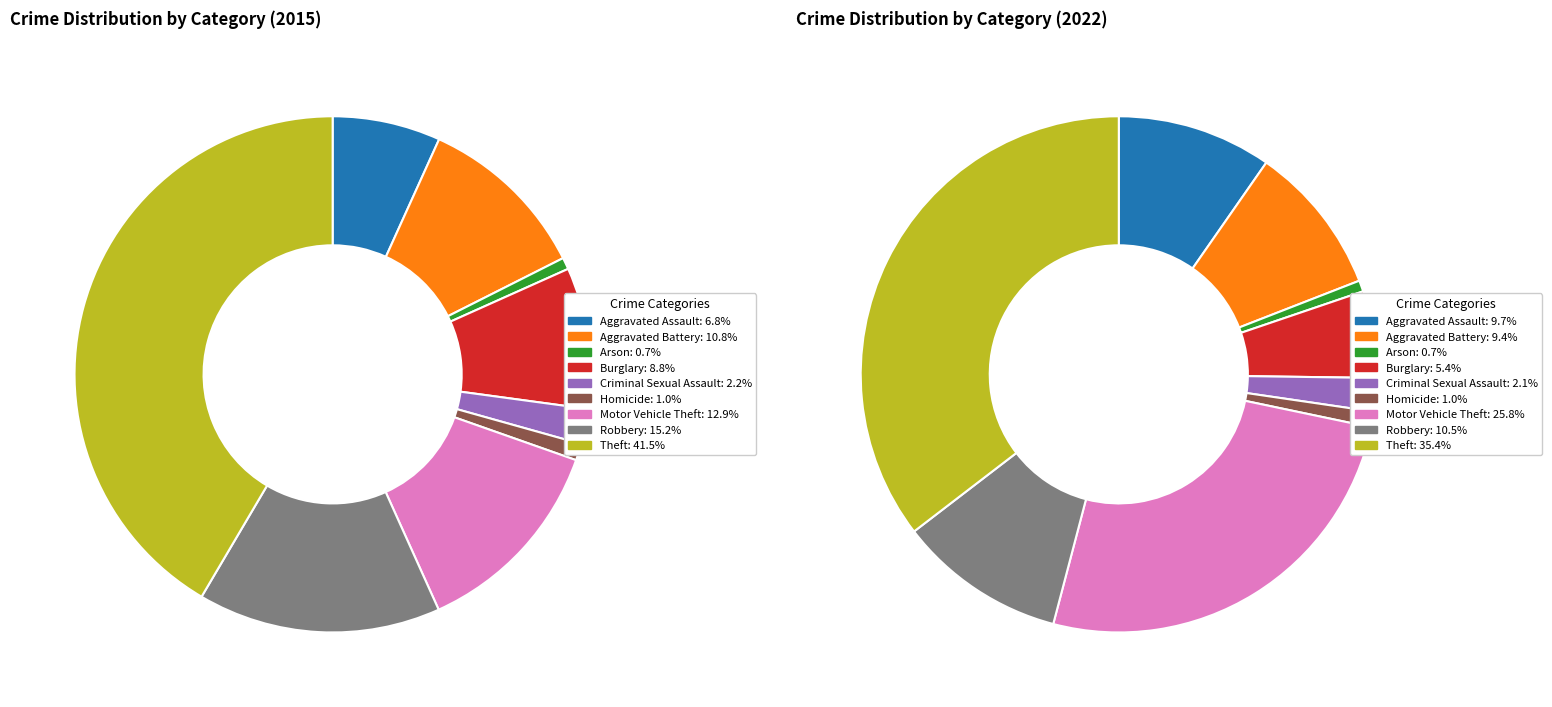

Between 8 and 6, which is larger?

8